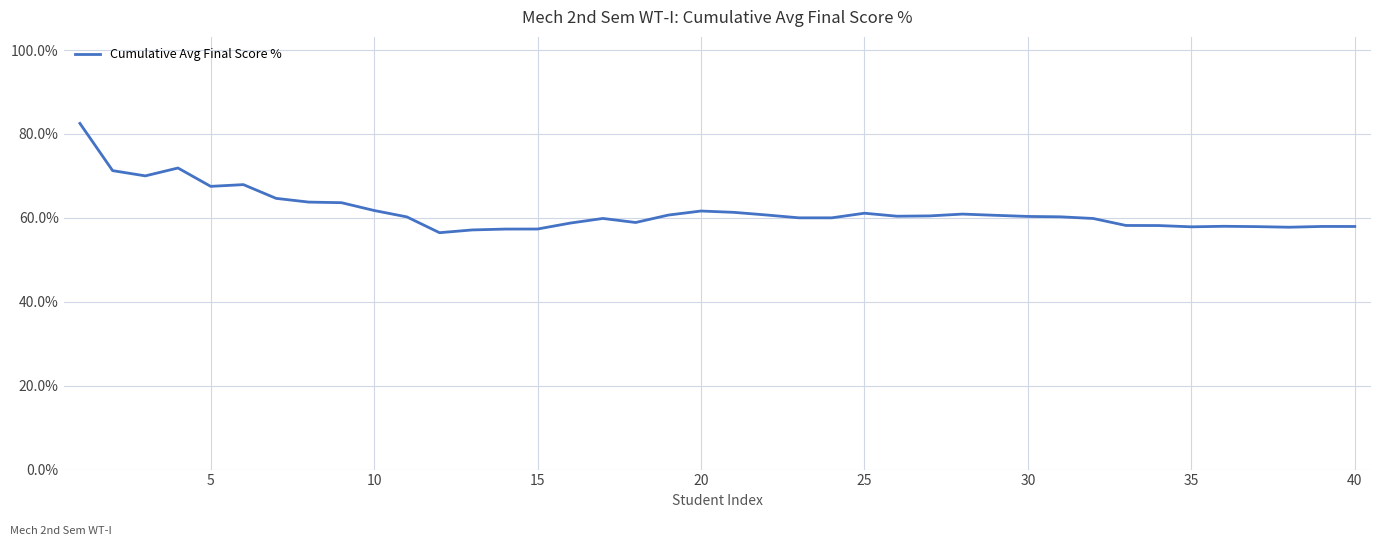

What is the difference between the second highest and second lowest values?

14.8